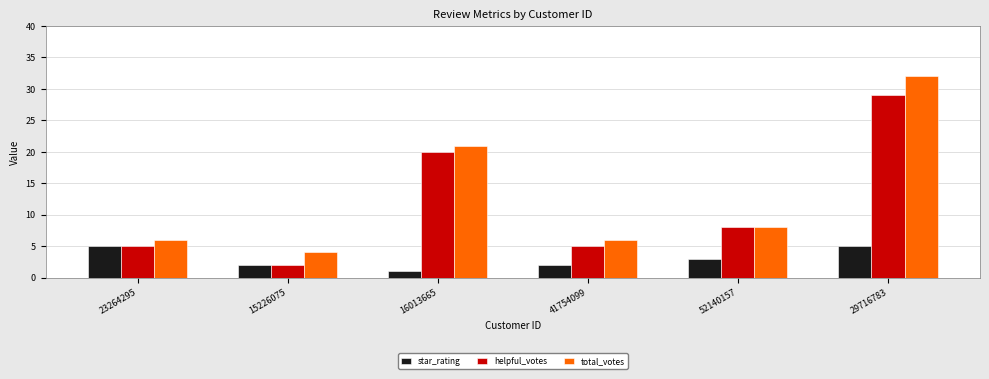

Are the bars grouped side by side (vs. stacked)?

Yes